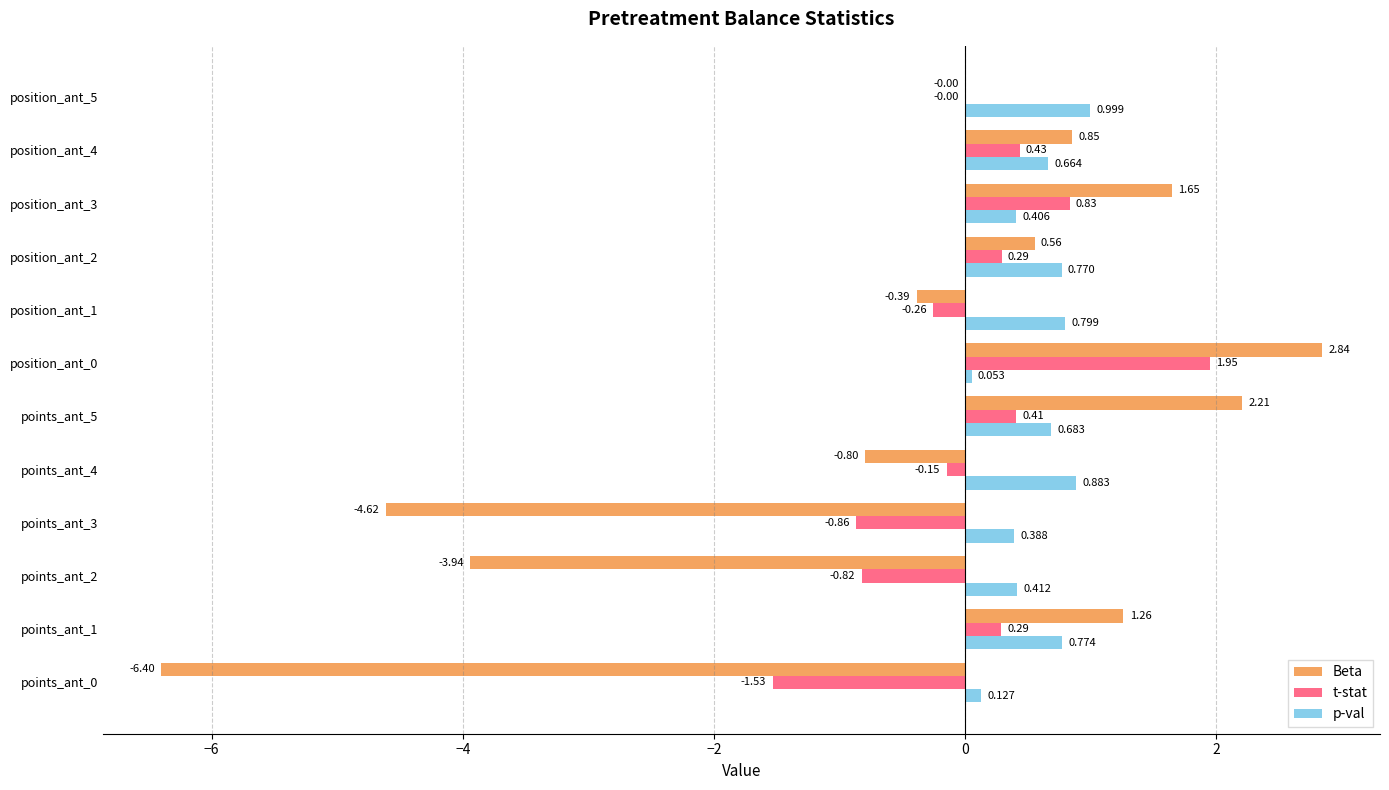

Is the value of t-stat at points_ant_4 greater than the value of p-val at points_ant_4?

No